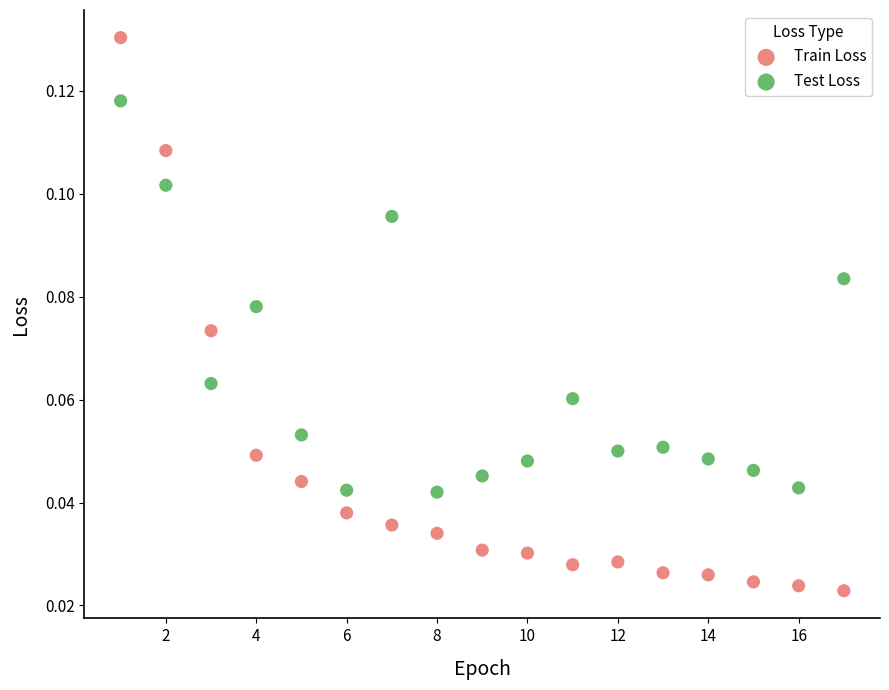

Which series contains the highest Y value?

Train Loss